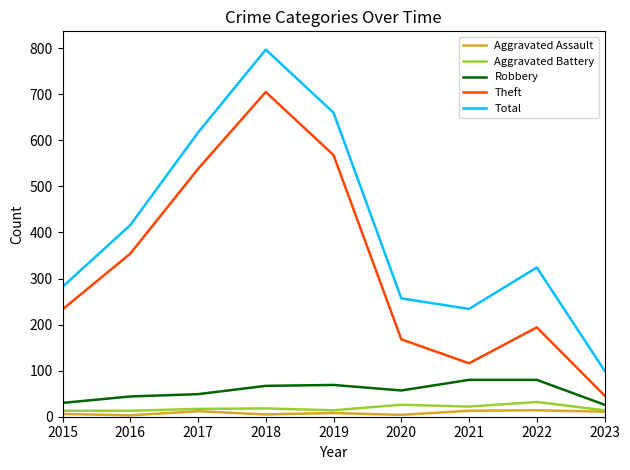

Which series has the largest range (max minus min)?

Total